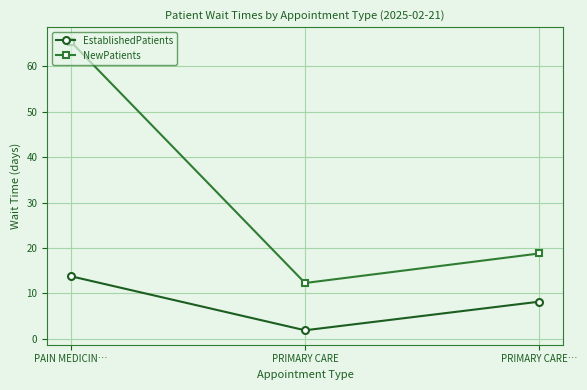

Is it true that NewPatients equals 30.6 at PAIN MEDICIN…?

False